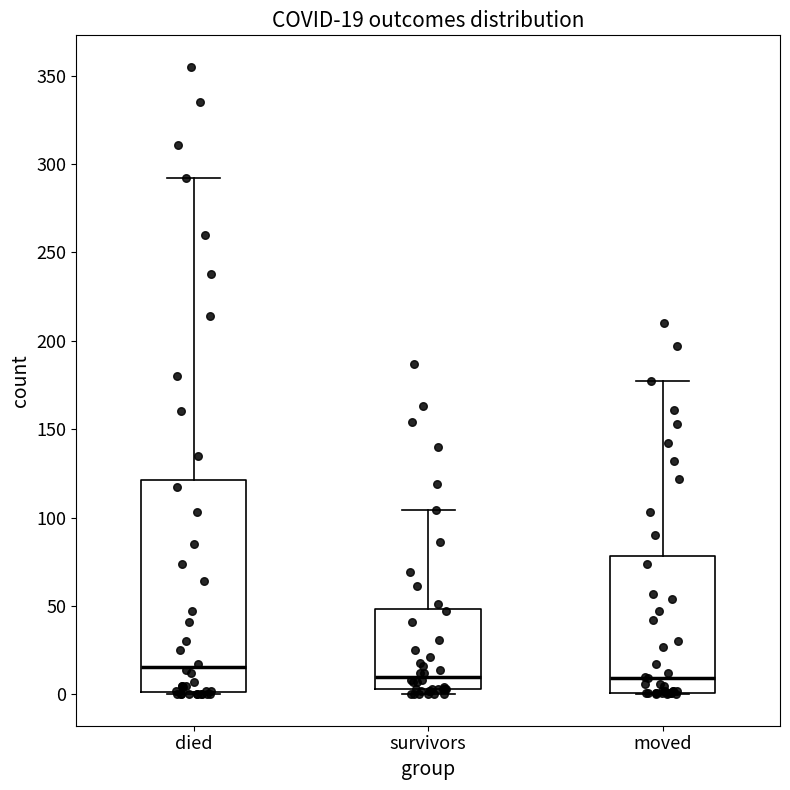

Which box is the tallest, from its lower edge to its upper edge?

died